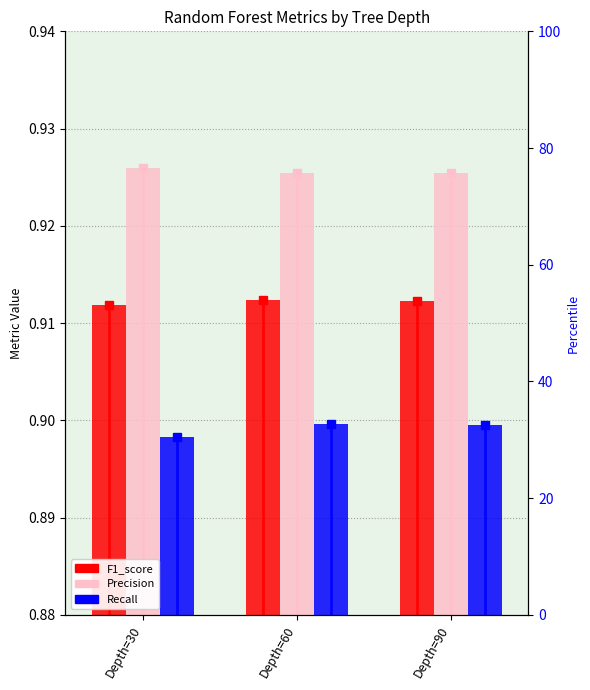

How many distinct data groups are displayed?

3